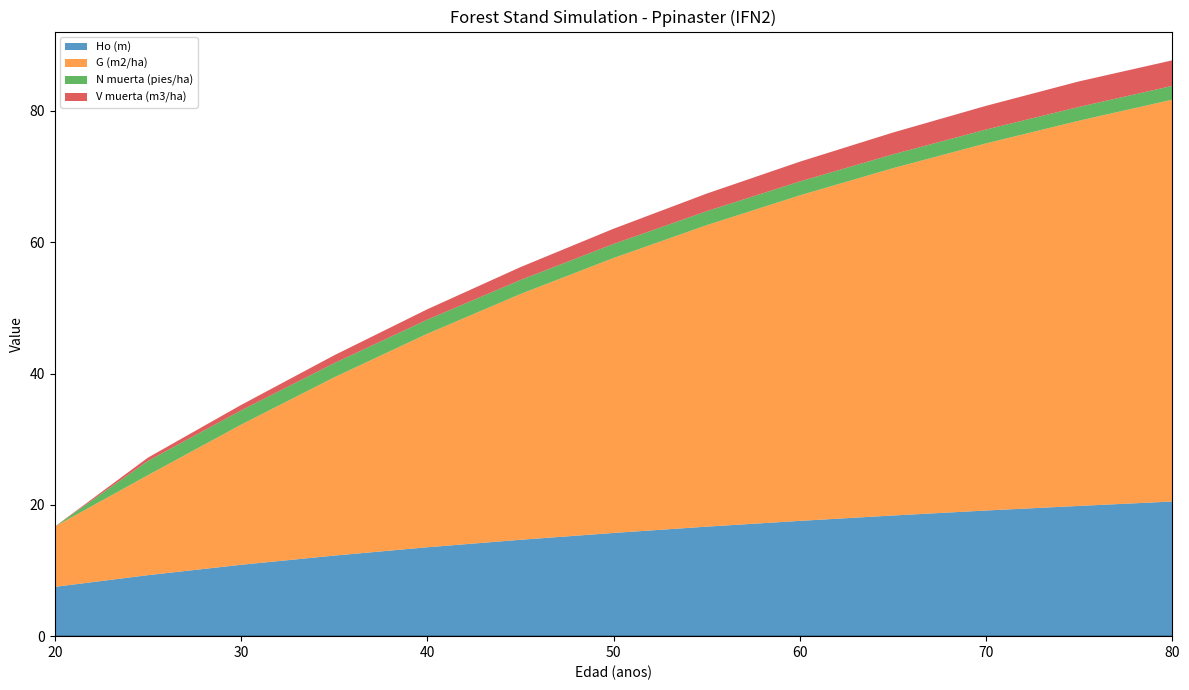

Reading left to right, extract all data points from this chart.

Ho (m): 20=7.5	25=9.3	30=10.9	35=12.3	40=13.5	45=14.7	50=15.7	55=16.7	60=17.6	65=18.4	70=19.1	75=19.8	80=20.5
G (m2/ha): 20=9.2	25=15.2	30=21.3	35=27.1	40=32.5	45=37.4	50=41.9	55=45.9	60=49.6	65=52.9	70=55.9	75=58.7	80=61.2
N muerta (pies/ha): 20=0.0	25=2.2	30=2.2	35=2.2	40=2.1	45=2.1	50=2.1	55=2.1	60=2.1	65=2.1	70=2.1	75=2.1	80=2.1
V muerta (m3/ha): 20=0.0	25=0.5	30=0.8	35=1.2	40=1.6	45=2.0	50=2.3	55=2.7	60=3.0	65=3.3	70=3.6	75=3.9	80=3.9